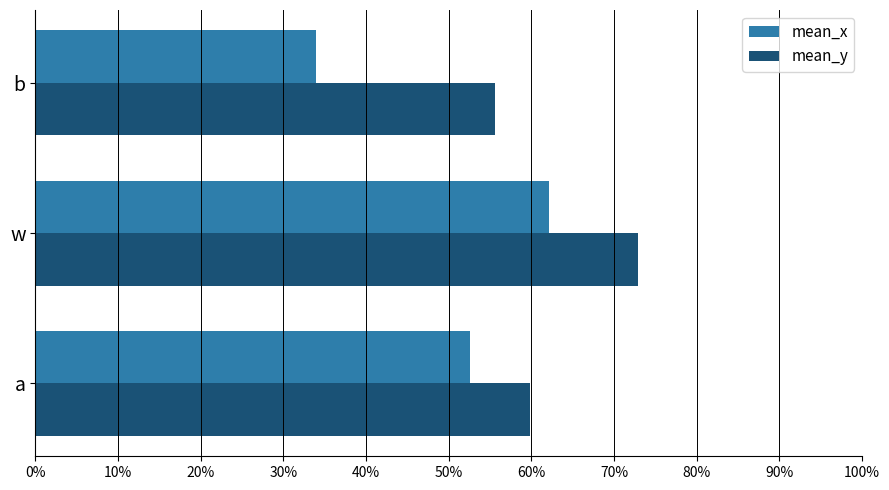

What are all the series names shown in the legend?

mean_x, mean_y